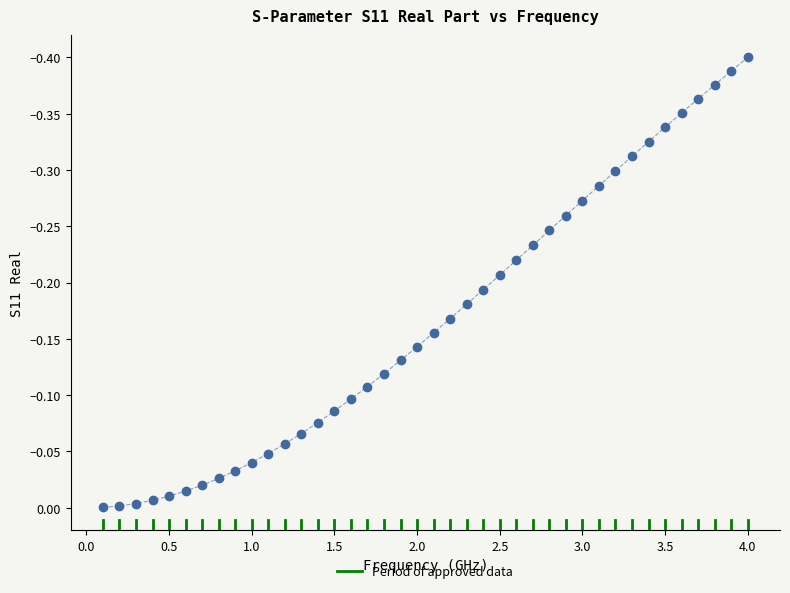

What is the range of X values (max minus min)?

3.9